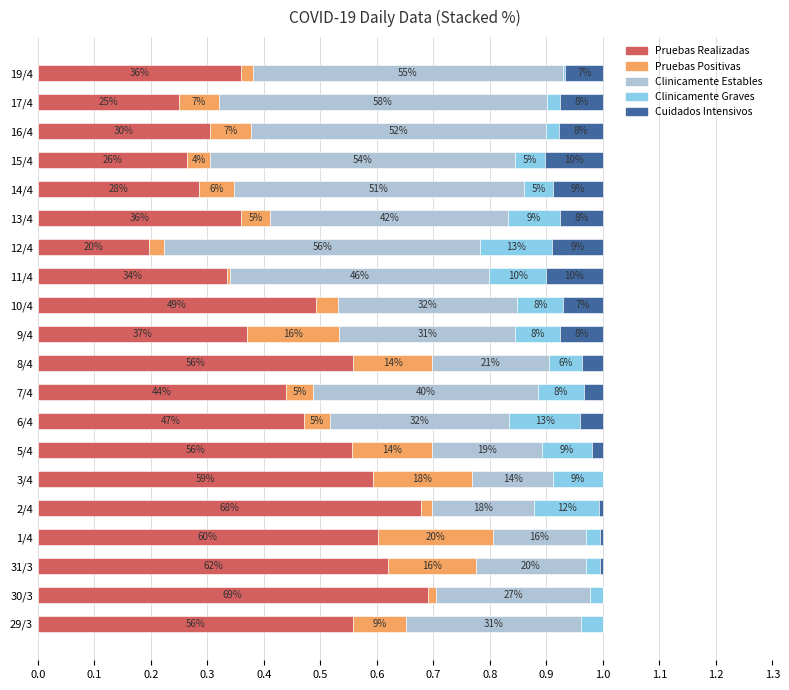

What are all the series names shown in the legend?

Pruebas Realizadas, Pruebas Positivas, Clinicamente Estables, Clinicamente Graves, Cuidados Intensivos